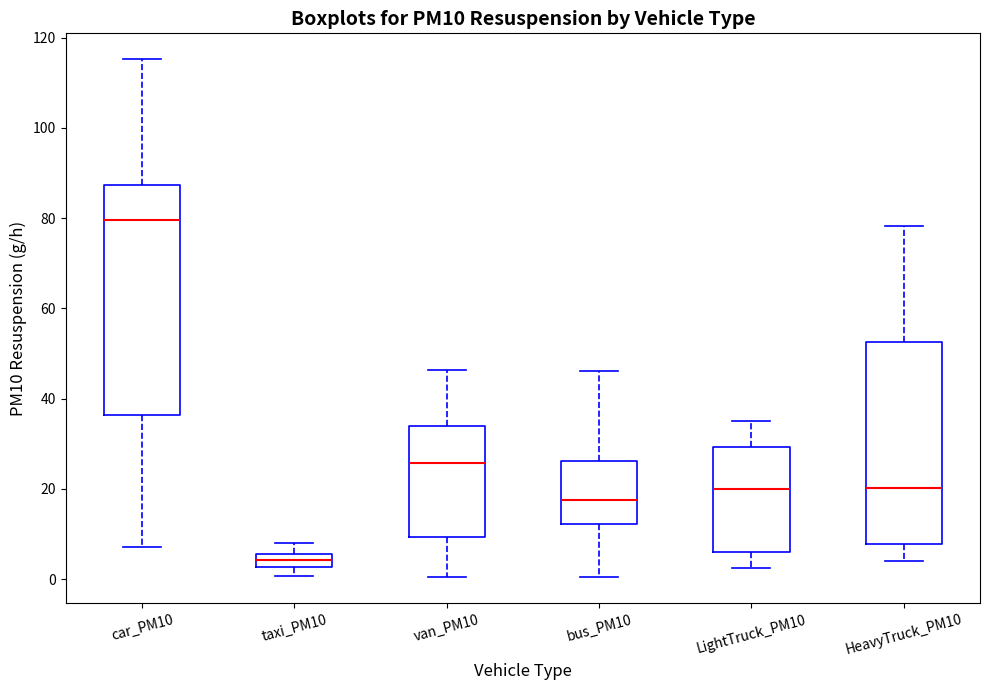

Comparing the boxes themselves (not the whiskers), which one is the tallest?

car_PM10